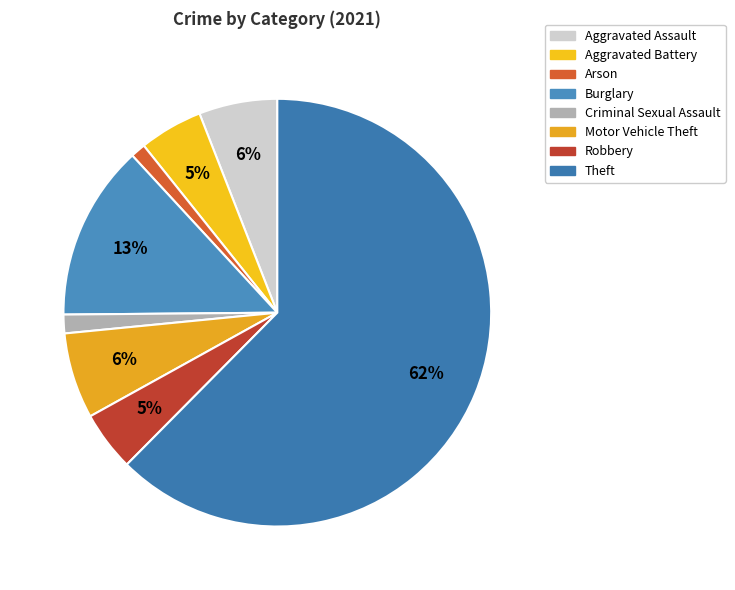

How many slices are in this pie chart?

8